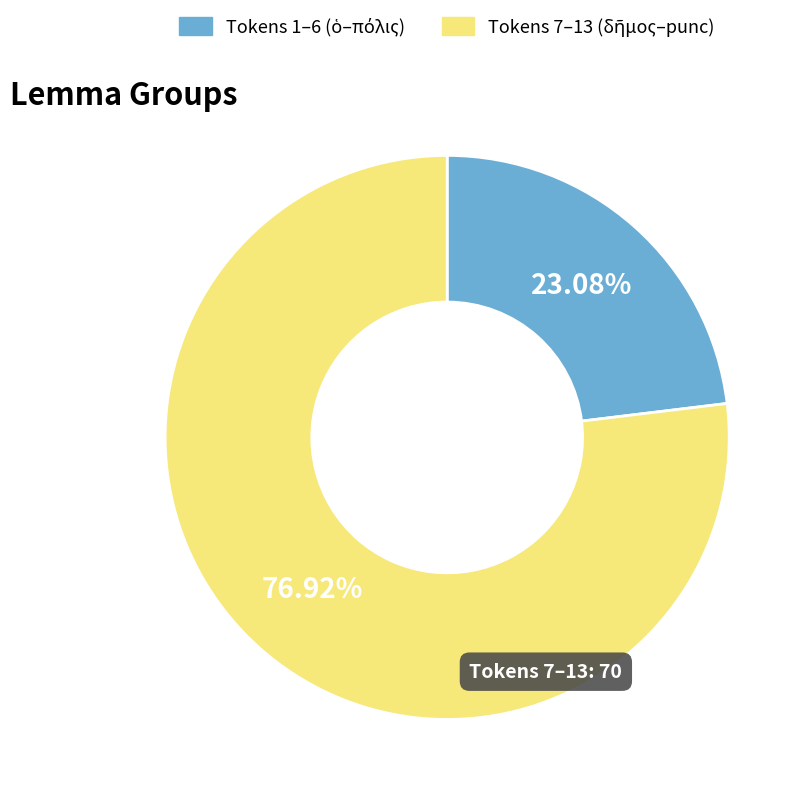

Is there a majority slice in this chart?

Yes